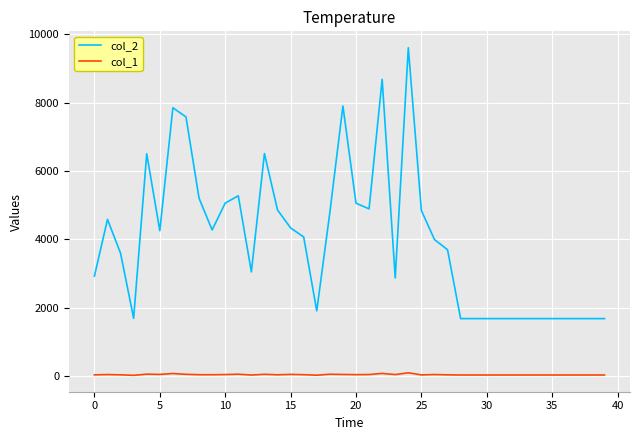

Which series has the largest total across all categories?

col_2